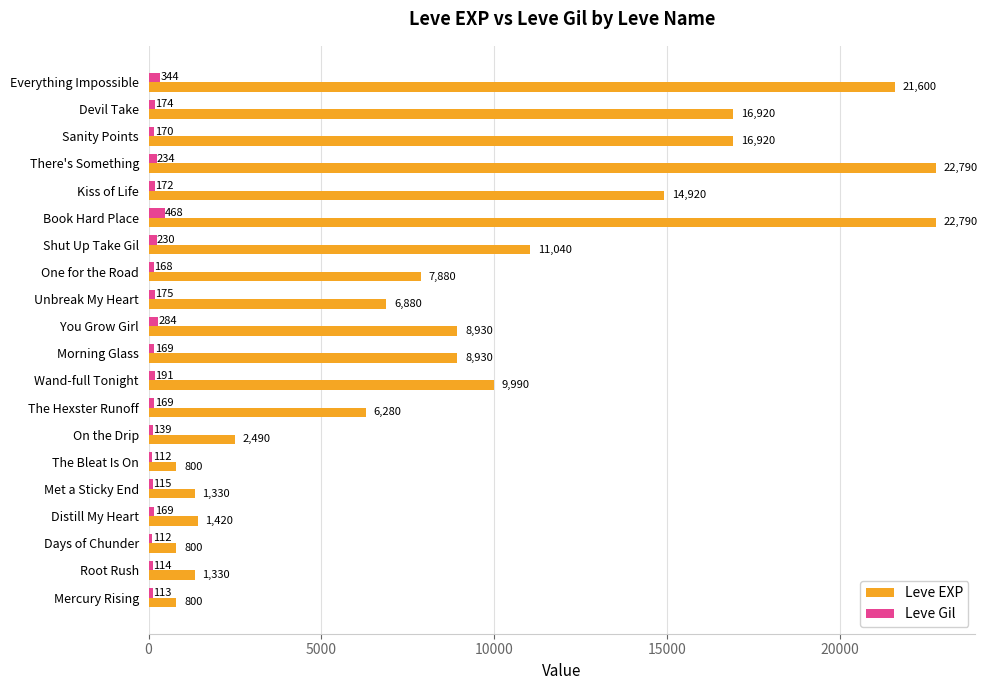

List the series in order of their overall mean, lowest first.

Leve Gil, Leve EXP